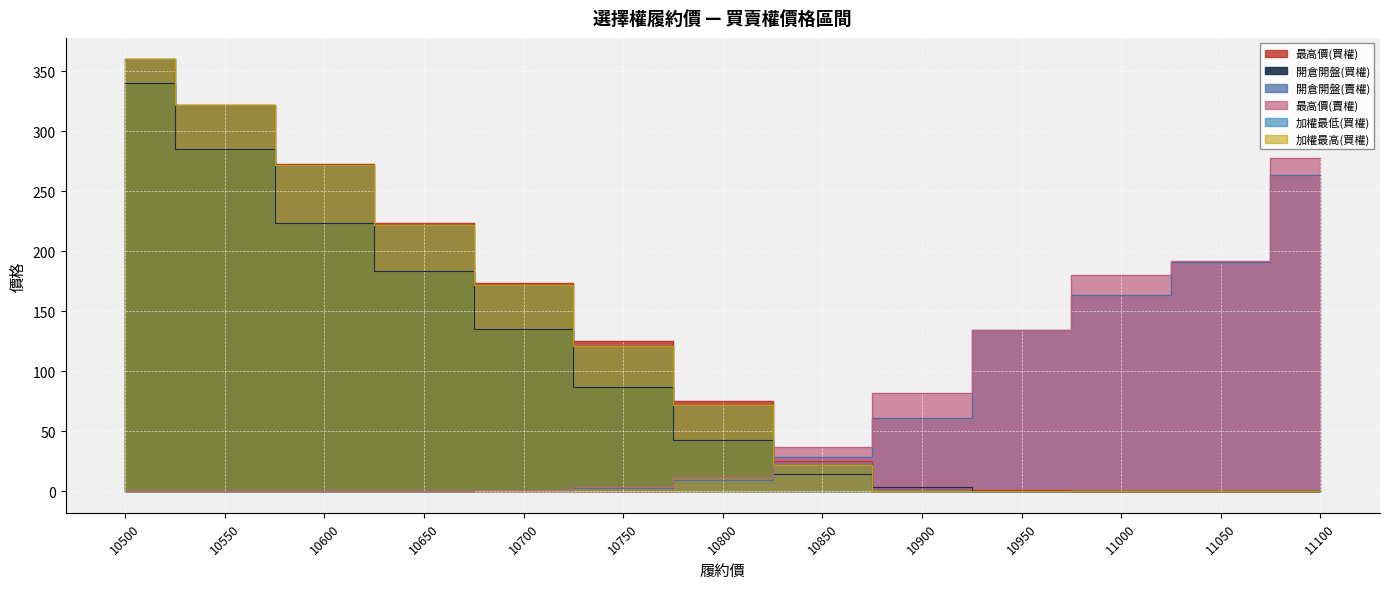

At which category is the sum across all series the highest?

10500